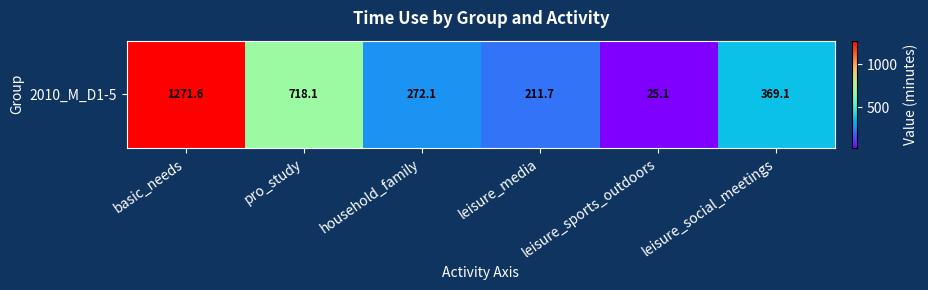

Which label corresponds to the largest value in the chart?

basic_needs